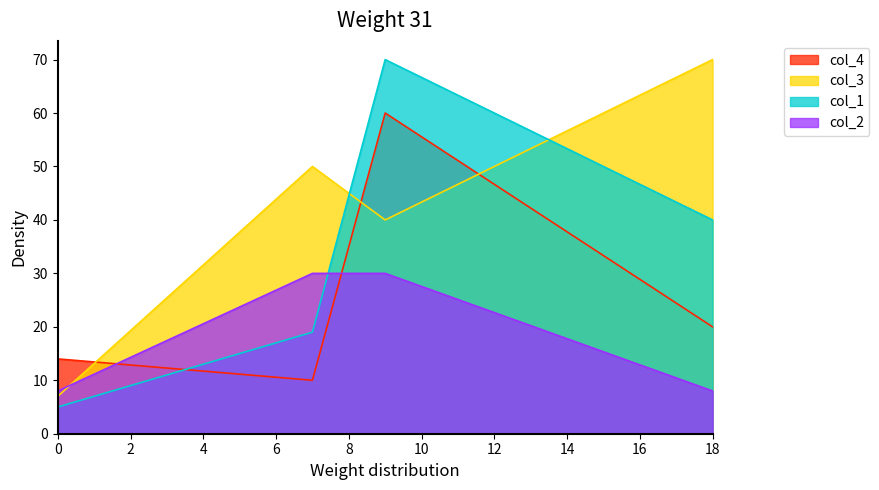

The value of col_4 at 7 is 10. True or false?

True